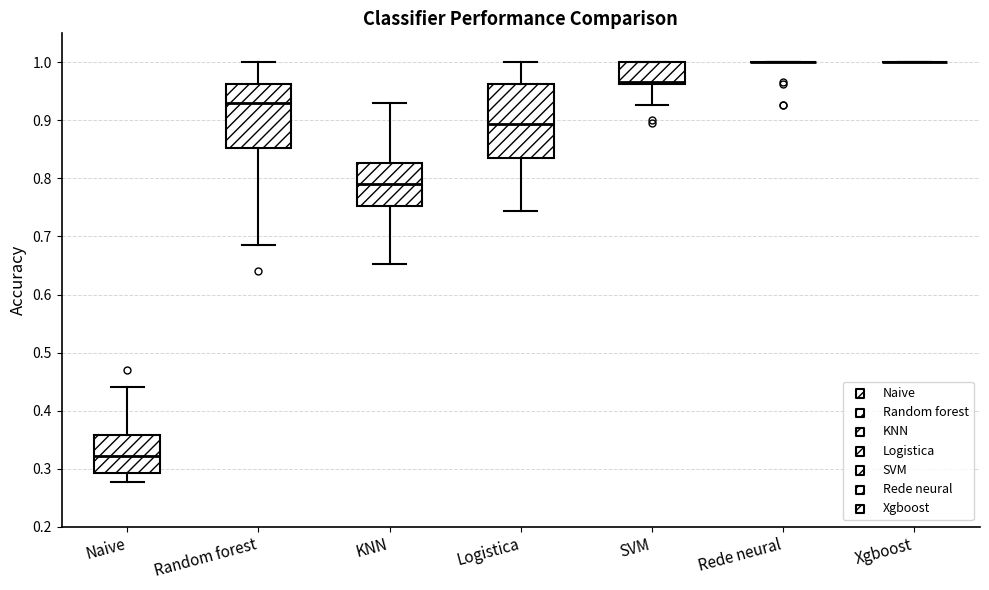

Where does the lower whisker of the box for KNN end on the y-axis? The values are not printed on the chart, so give them approximately, as read against the axis.

0.65